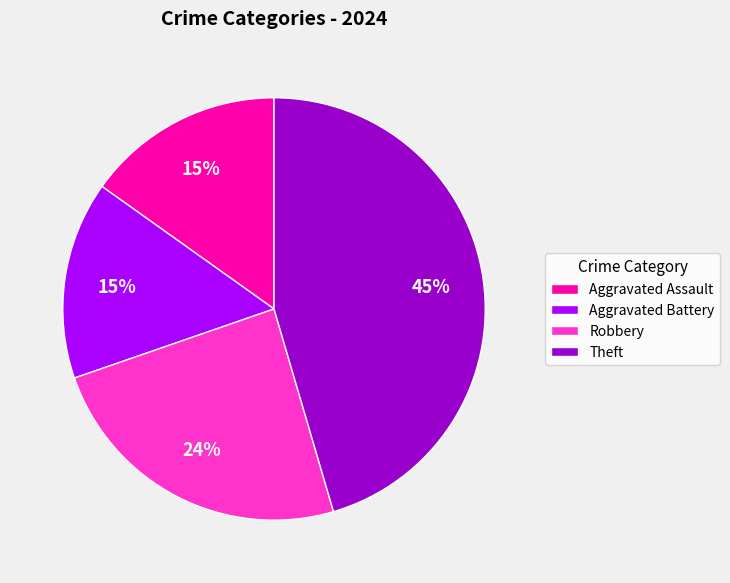

Which has a higher value, Robbery or Theft?

Theft